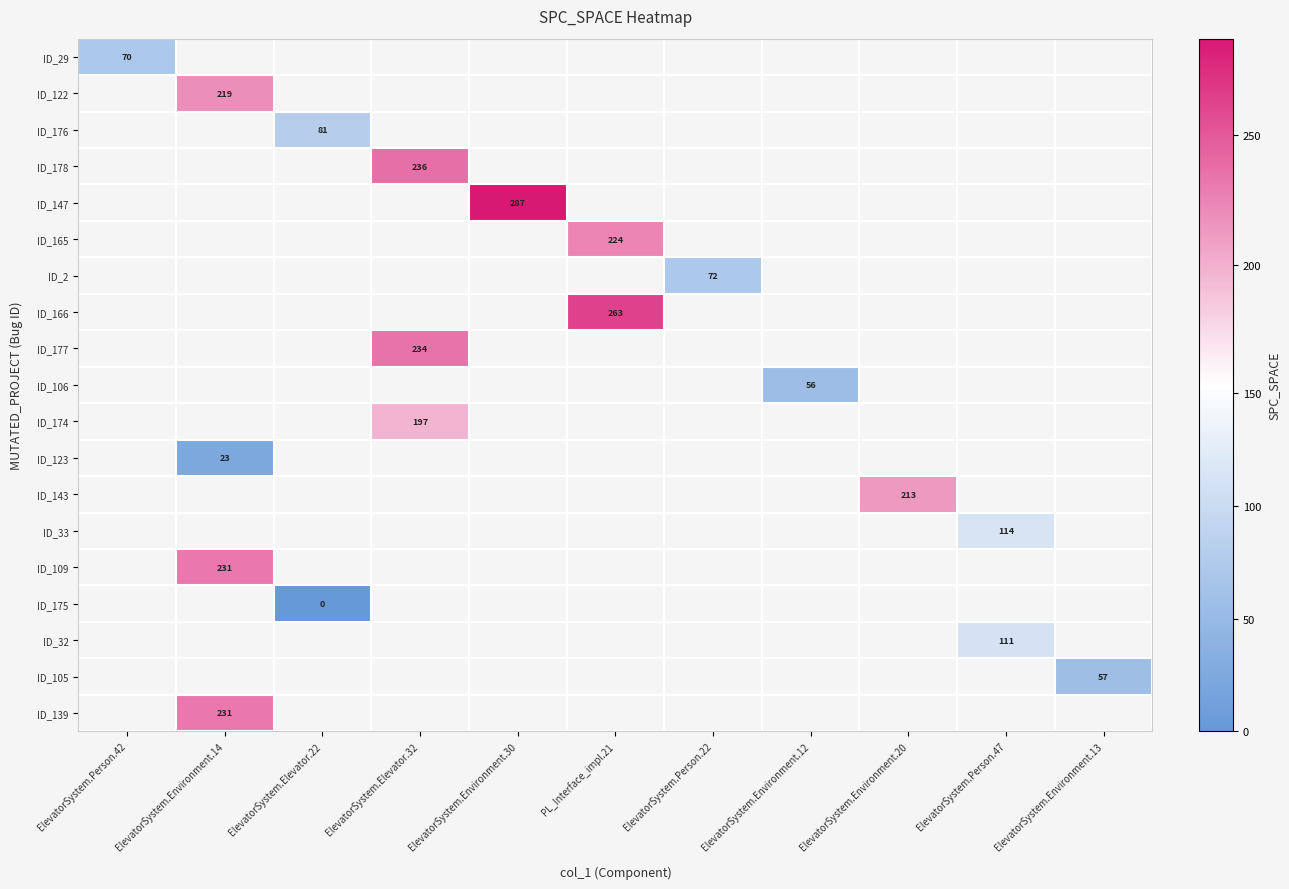

Which category has the lowest value across all series?

ElevatorSystem.Elevator.22